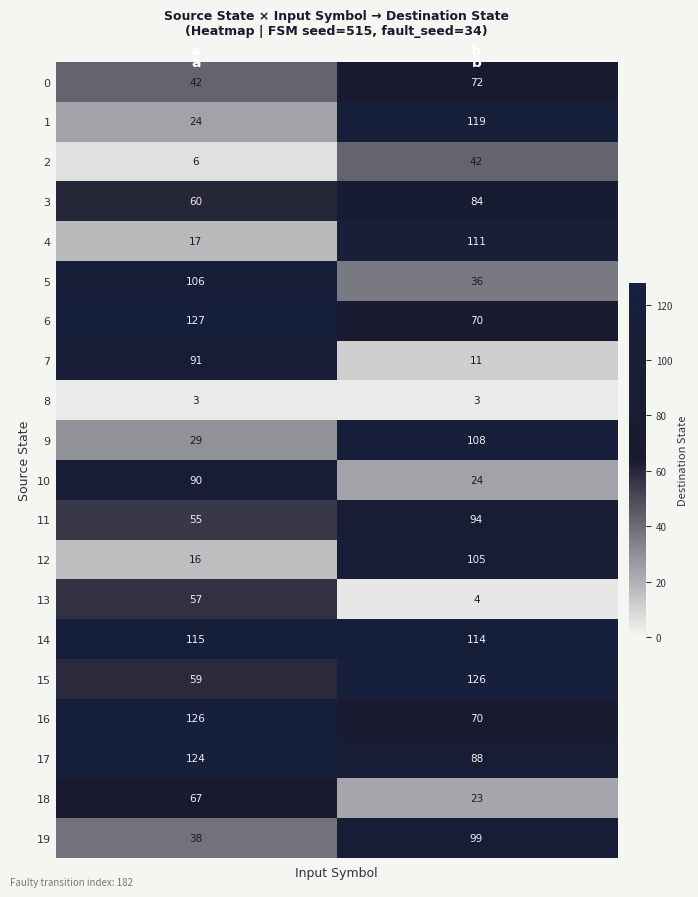

What is the maximum value shown in the chart?

127